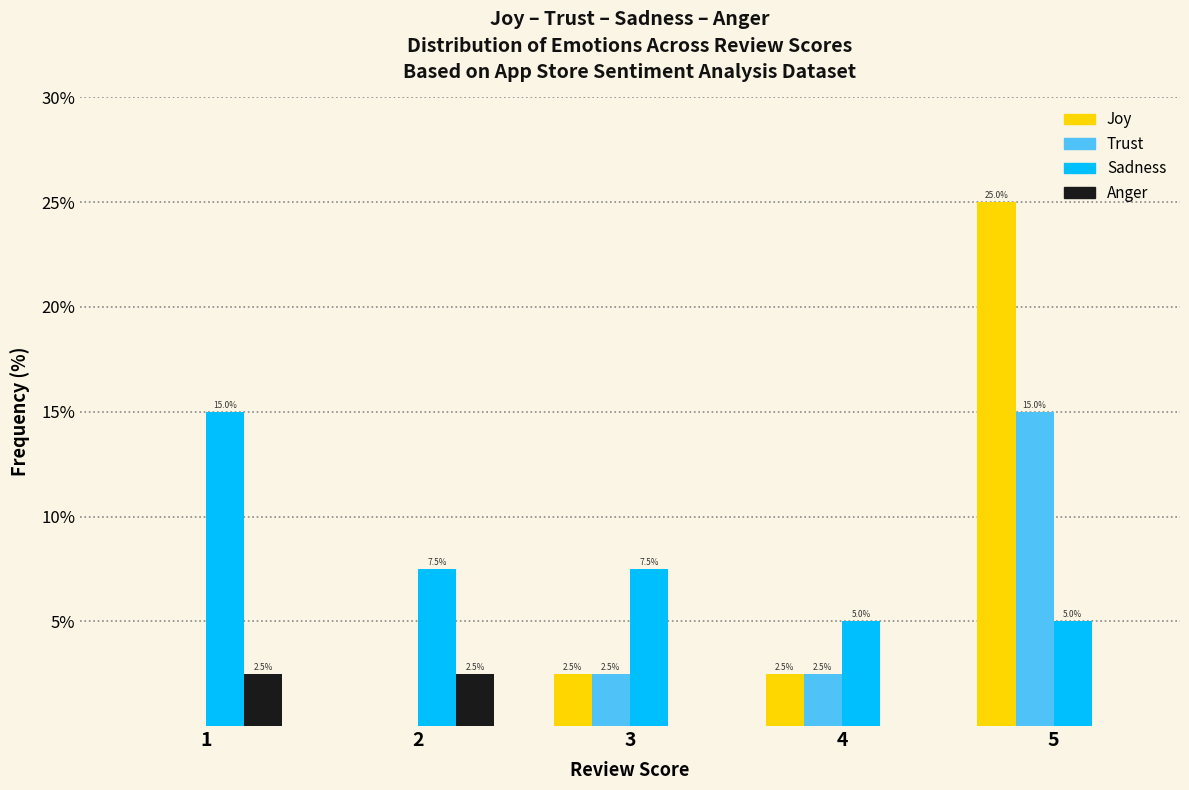

Reading left to right, list all the values displayed in this chart.

Joy: 1=0.0	2=0.0	3=2.5	4=2.5	5=25.0
Trust: 1=0.0	2=0.0	3=2.5	4=2.5	5=15.0
Sadness: 1=15.0	2=7.5	3=7.5	4=5.0	5=5.0
Anger: 1=2.5	2=2.5	3=0.0	4=0.0	5=0.0